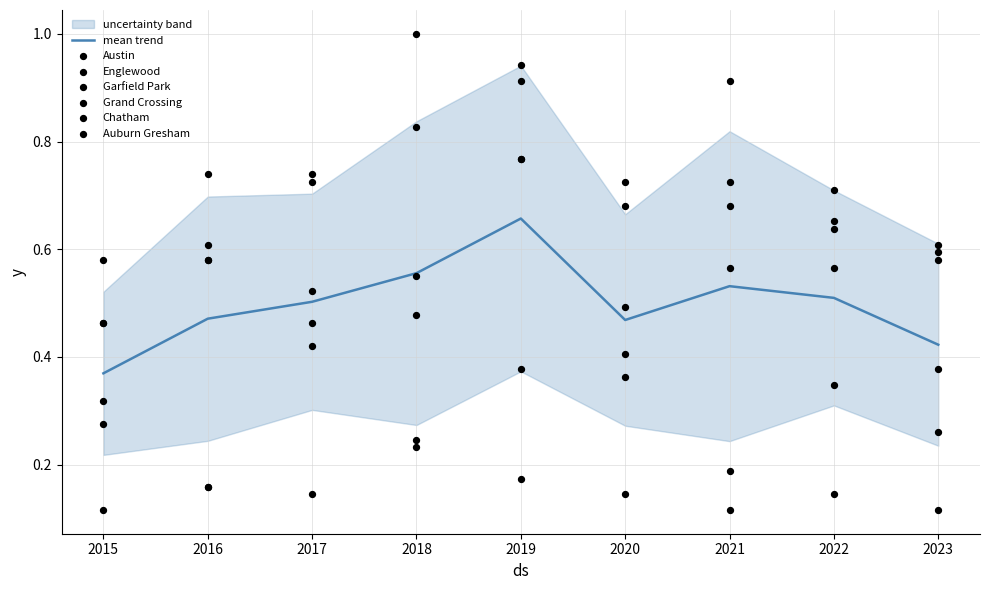

Which series has the largest total across all categories?

Garfield Park